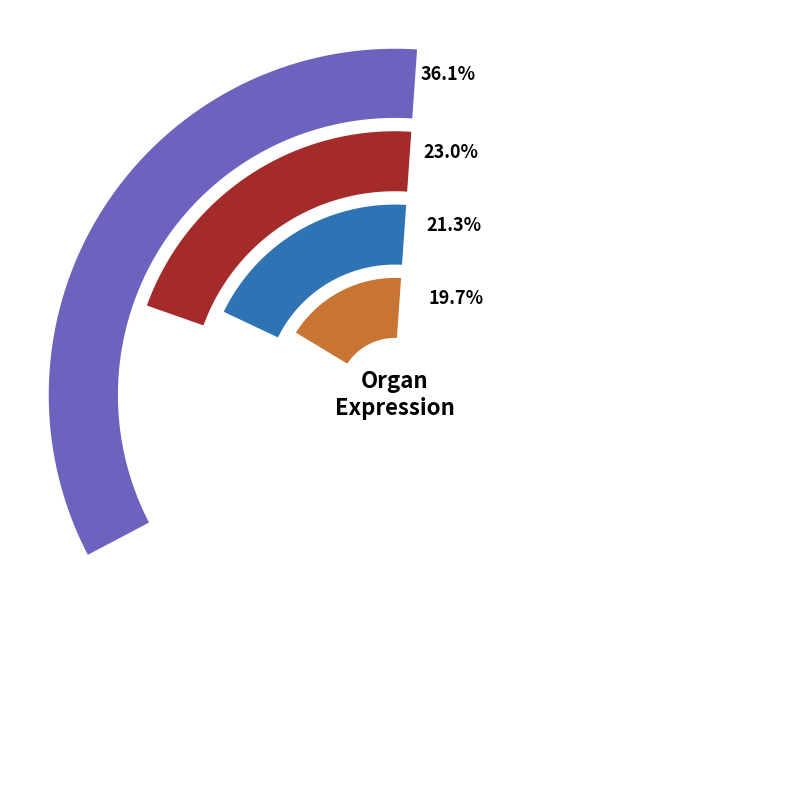

Which has a higher value, Brain or Liver & gallbladder?

Brain